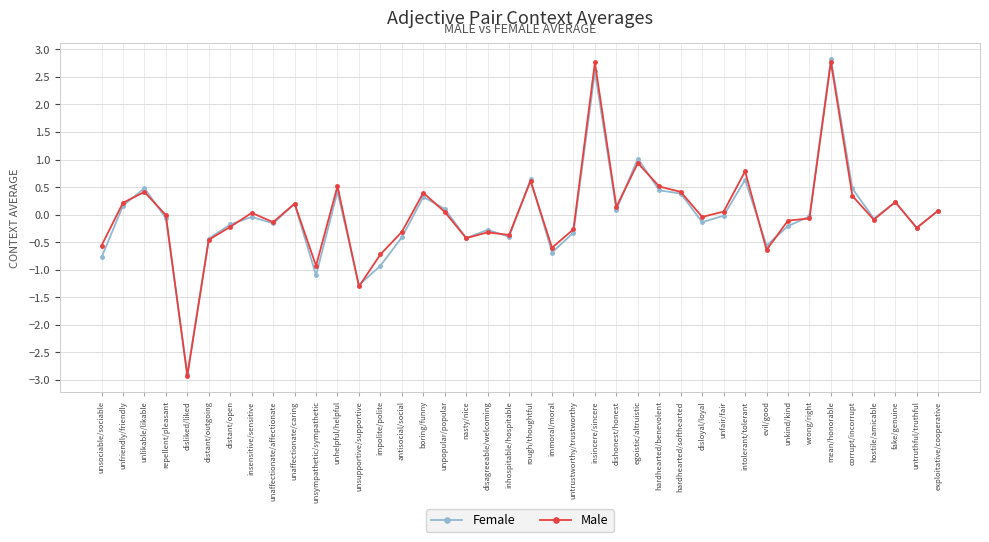

Which series changed the most between unaffectionate/affectionate and impolite/polite?

Female